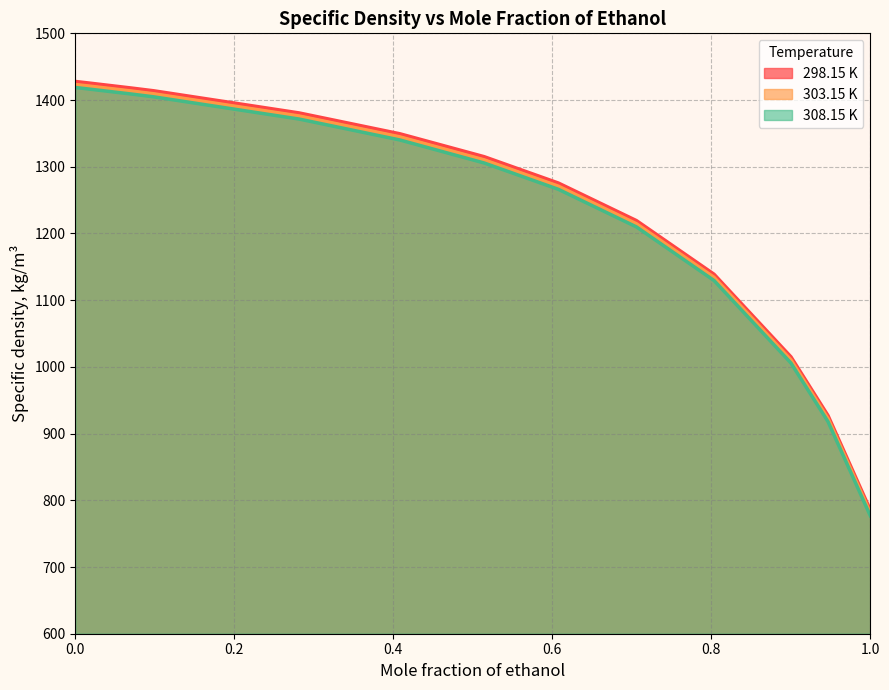

Where is 308.15 K nearest to the value 1097?

0.8034